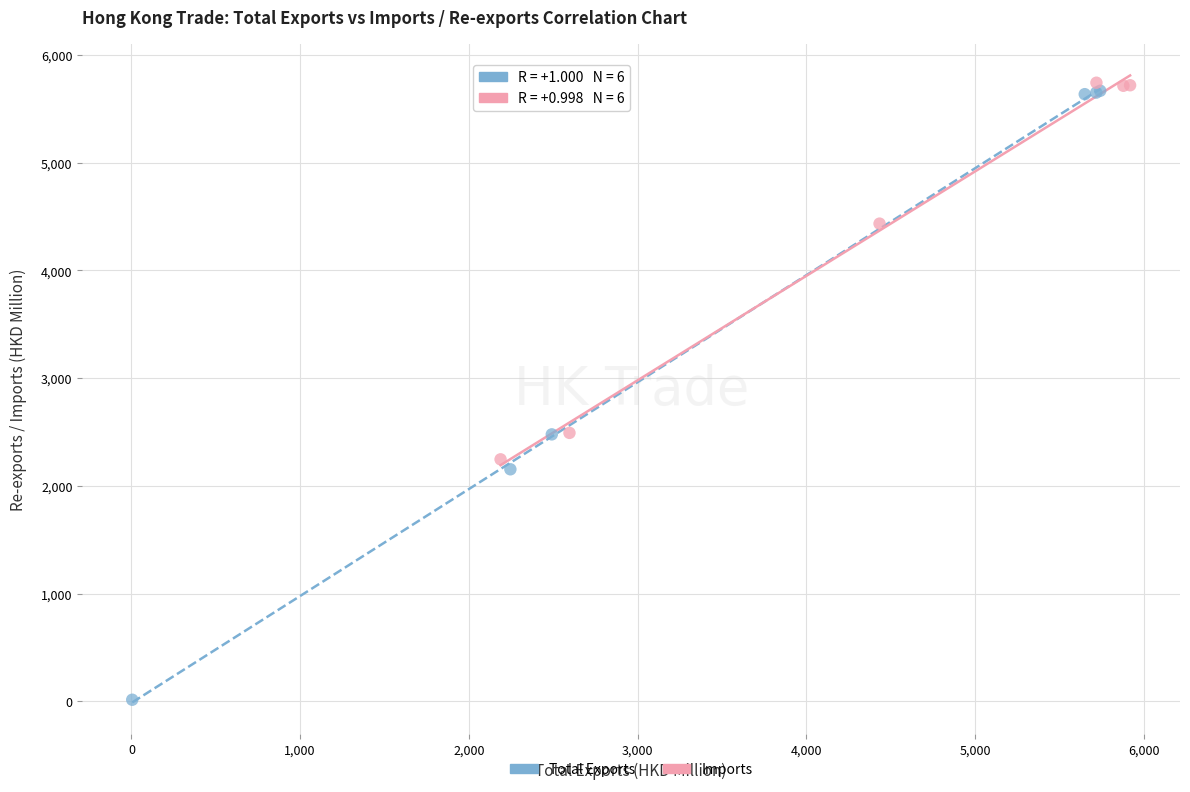

Which series contains the lowest Y value?

Total Exports